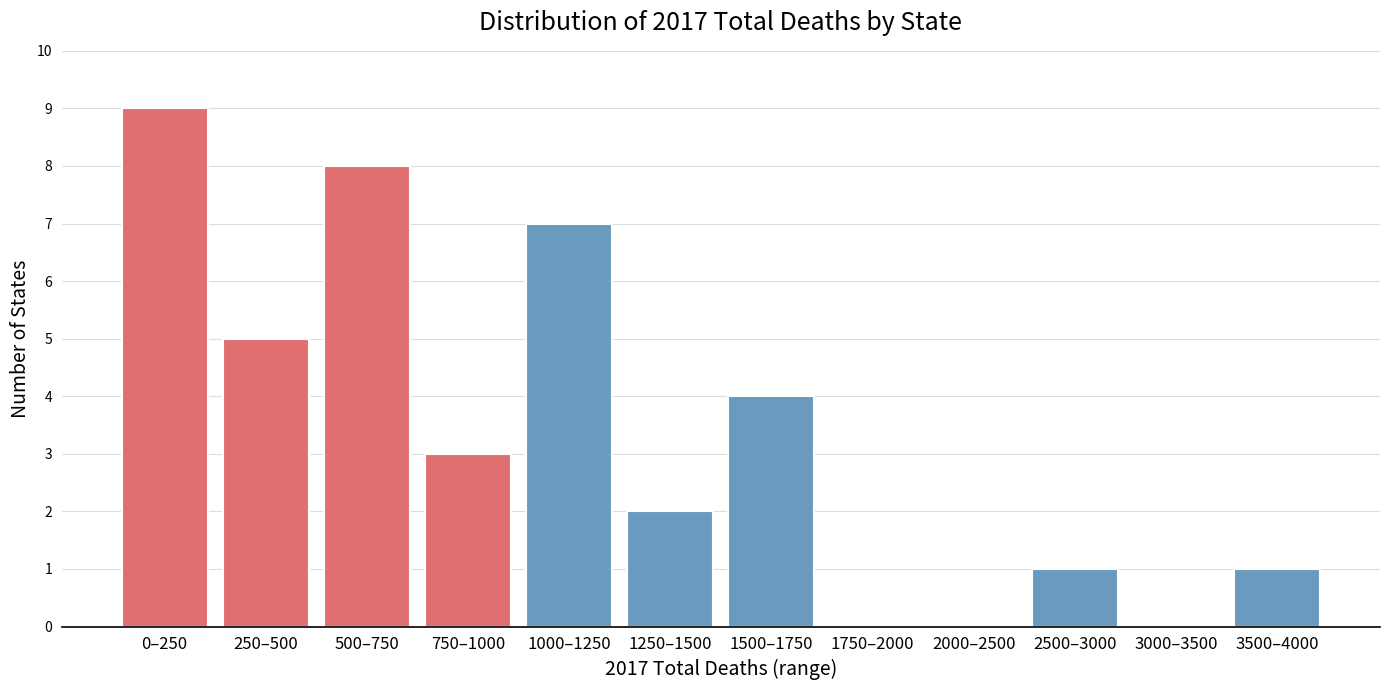

Reading right to left, extract all data points from this chart.

3500–4000=1	3000–3500=0	2500–3000=1	2000–2500=0	1750–2000=0	1500–1750=4	1250–1500=2	1000–1250=7	750–1000=3	500–750=8	250–500=5	0–250=9